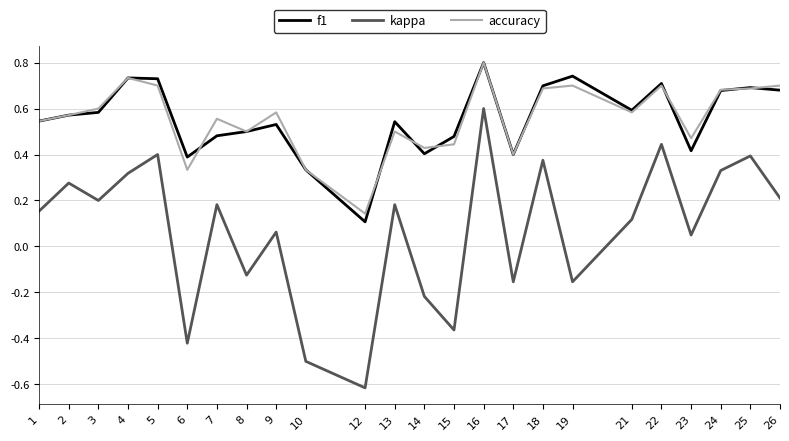

What is the total value across all series at 22?

1.9